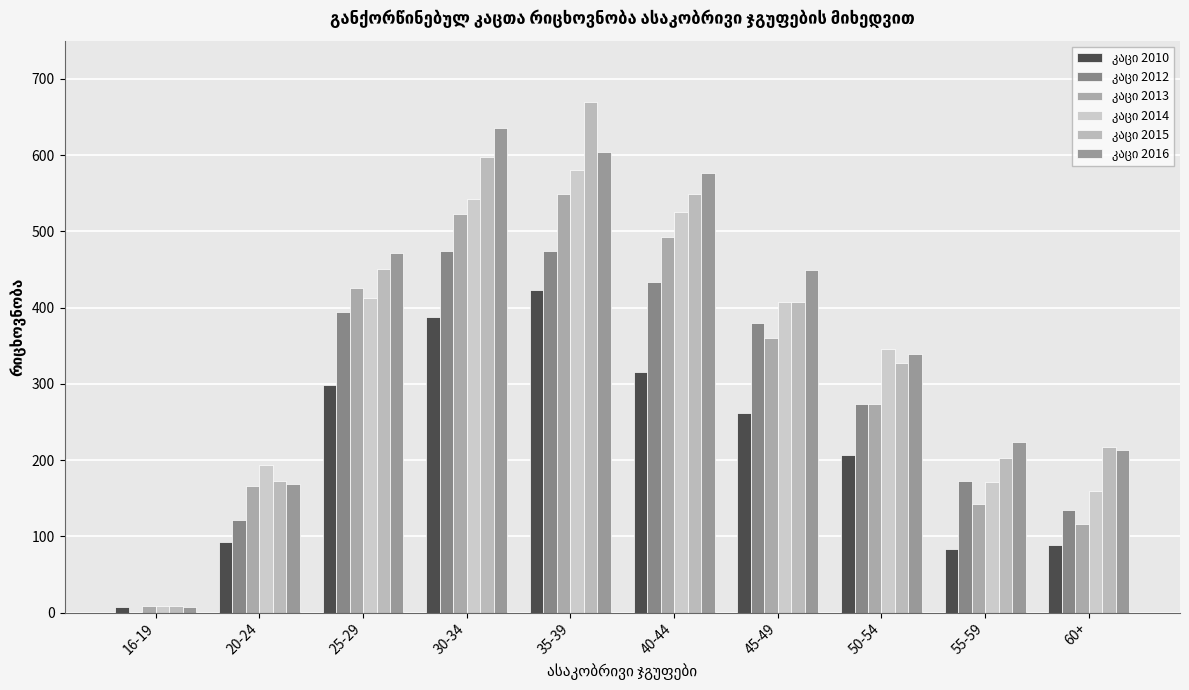

What is the label of the 7th bar from the right?

30-34